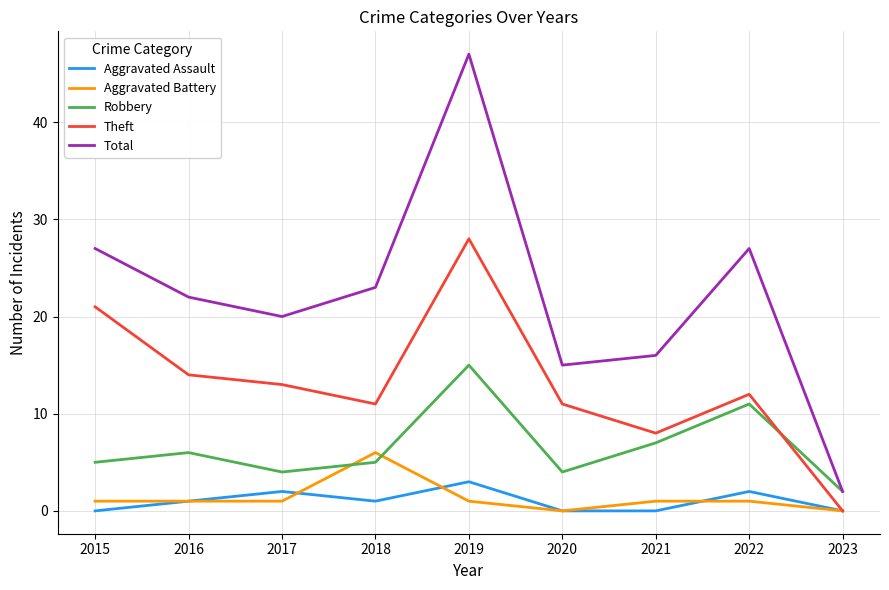

What is the difference between the highest and lowest values at 2023?

2